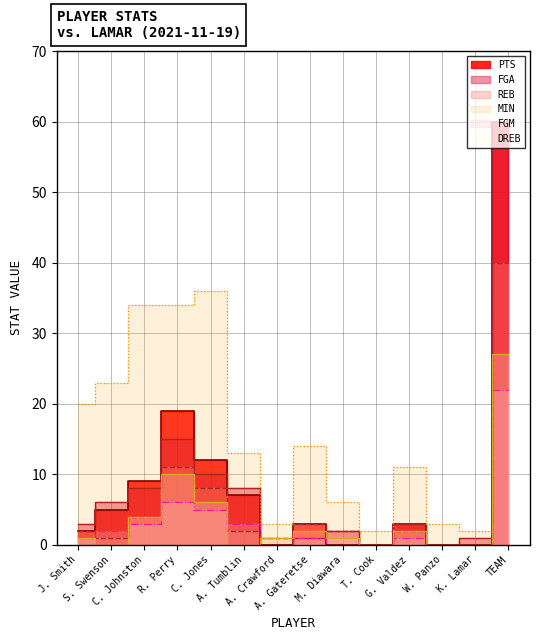

The REB series shows 12 at W. Panzo. True or false?

False